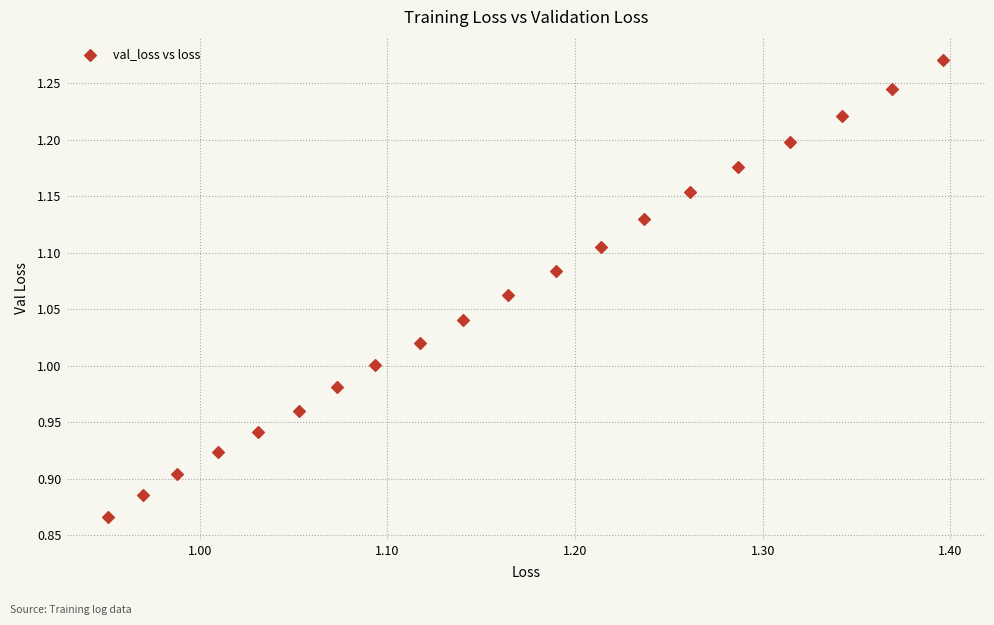

What is the range of X values (max minus min)?

0.4